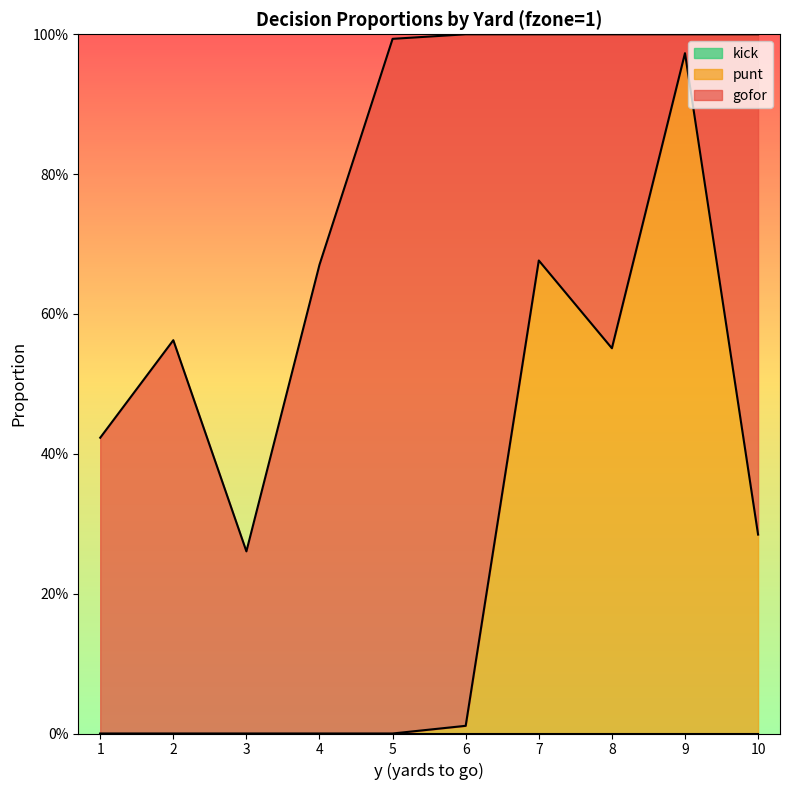

How many data points in punt are above 0?

5